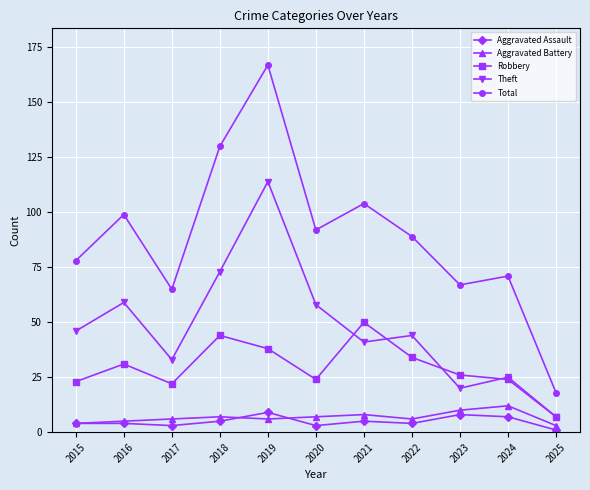

Rank the series by their maximum value, from highest to lowest.

Total, Theft, Robbery, Aggravated Battery, Aggravated Assault